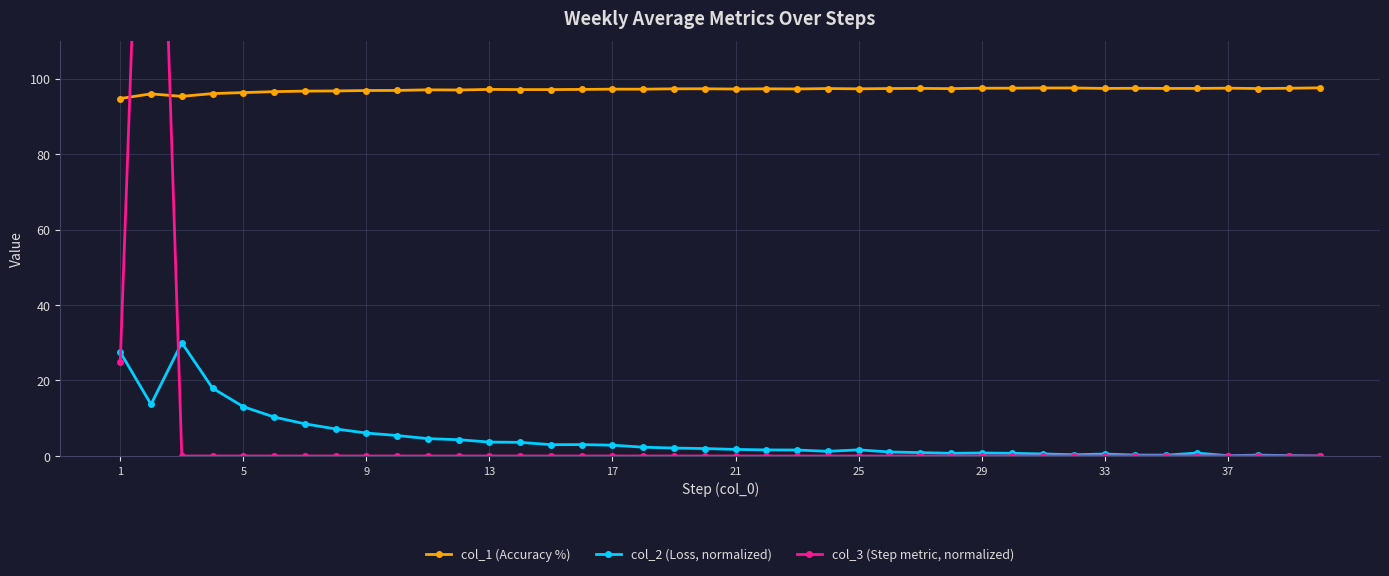

What is the average value of the col_2 (Loss, normalized) series?

4.7